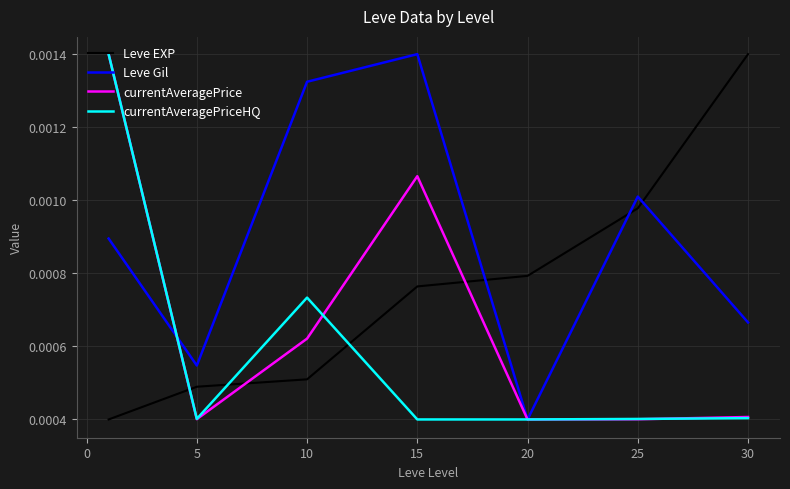

After their last crossing, which series has the higher values: Leve Gil or Leve EXP?

Leve EXP